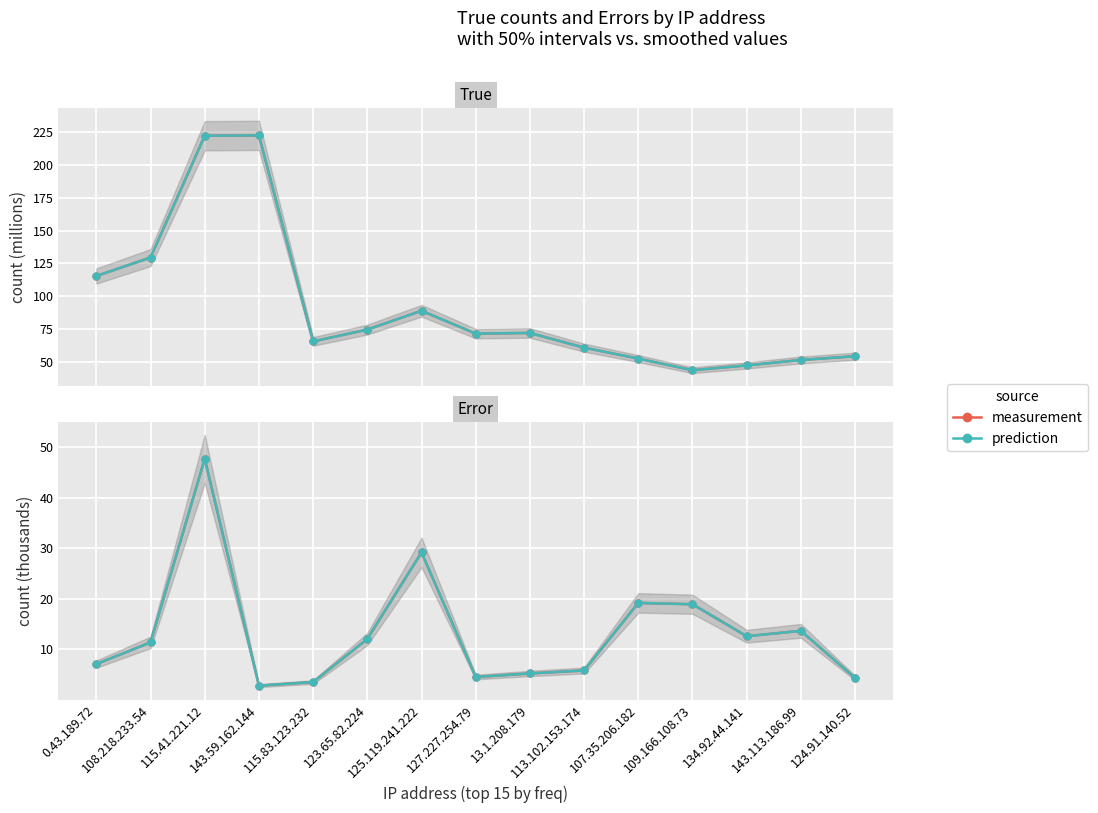

The true count series shows 226.0 at 108.218.233.54. True or false?

False